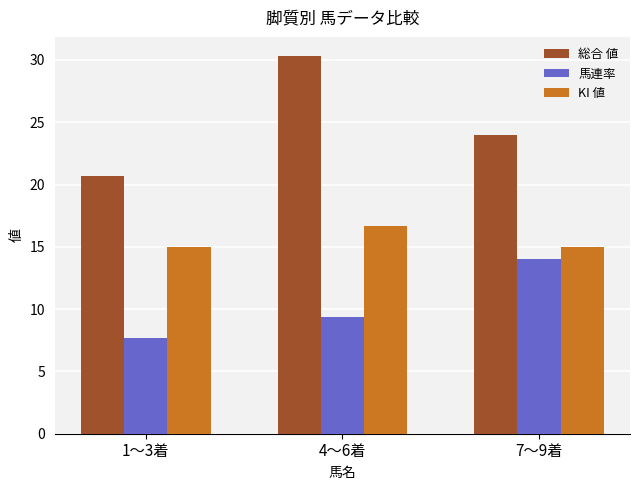

The value of 馬連率 at 7〜9着 is 14.0. True or false?

True